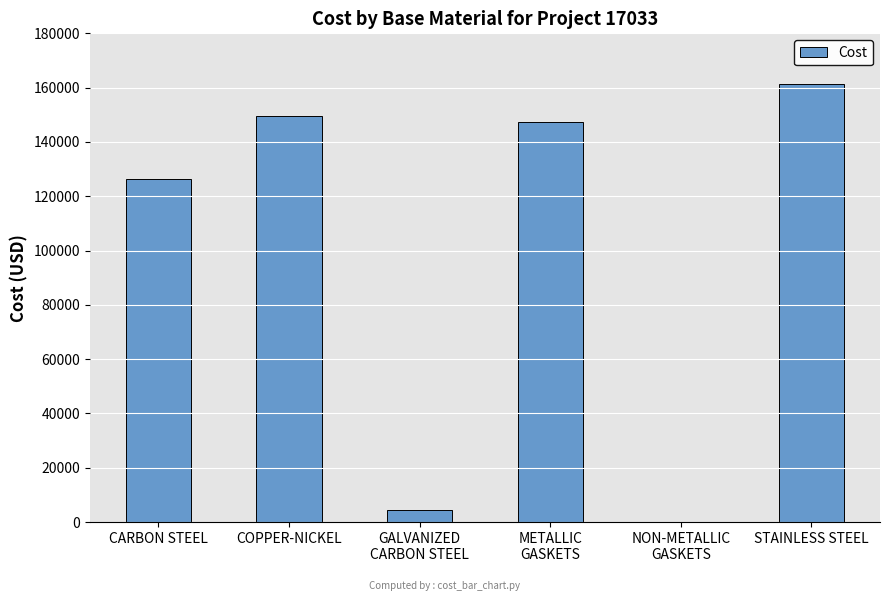

Which category has the highest value across all series?

STAINLESS STEEL